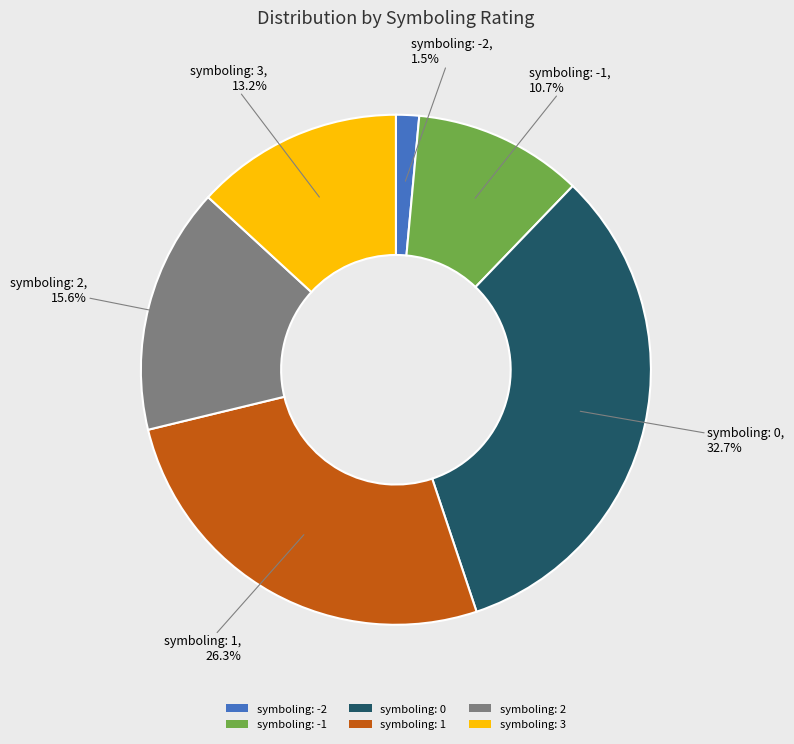

To the nearest percent, what is the combined percentage of symboling: 2 and symboling: 3?

29%